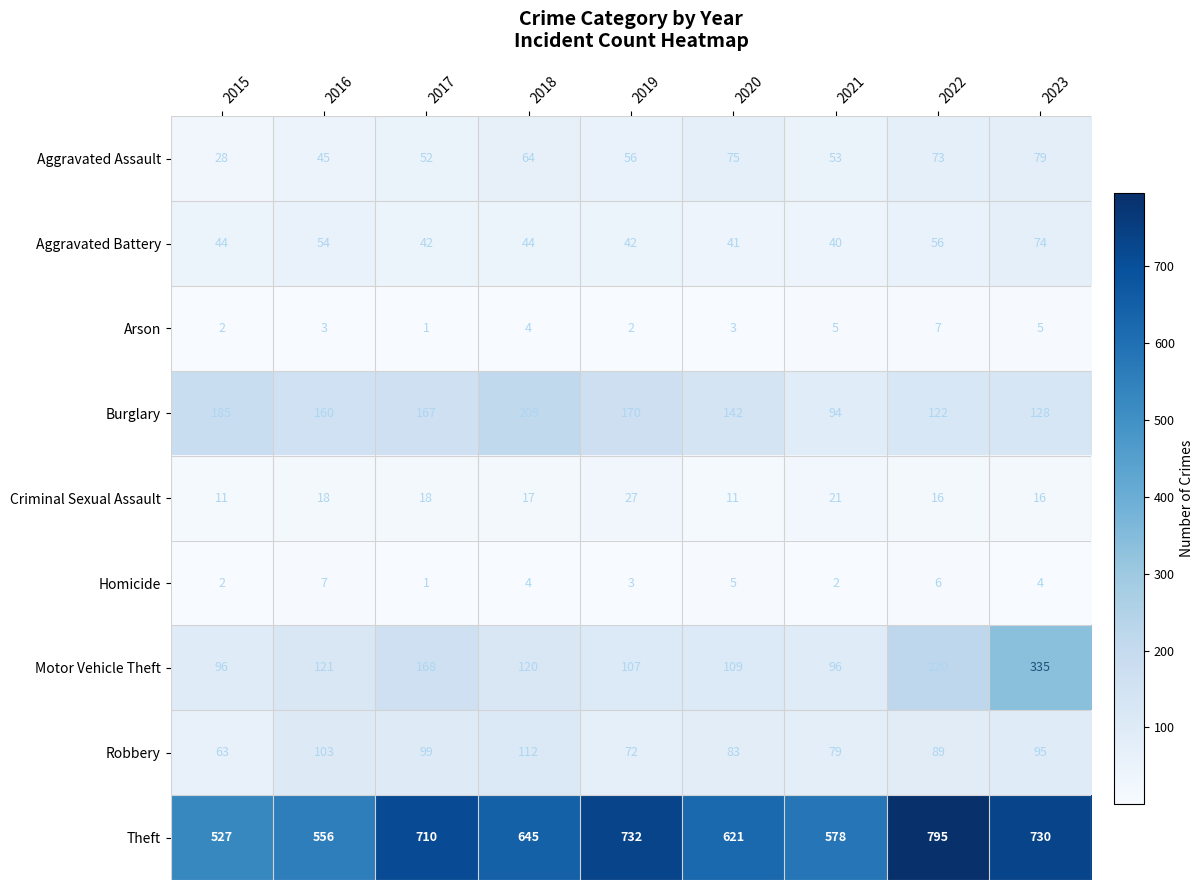

What is the sum of all Aggravated Assault values?

525